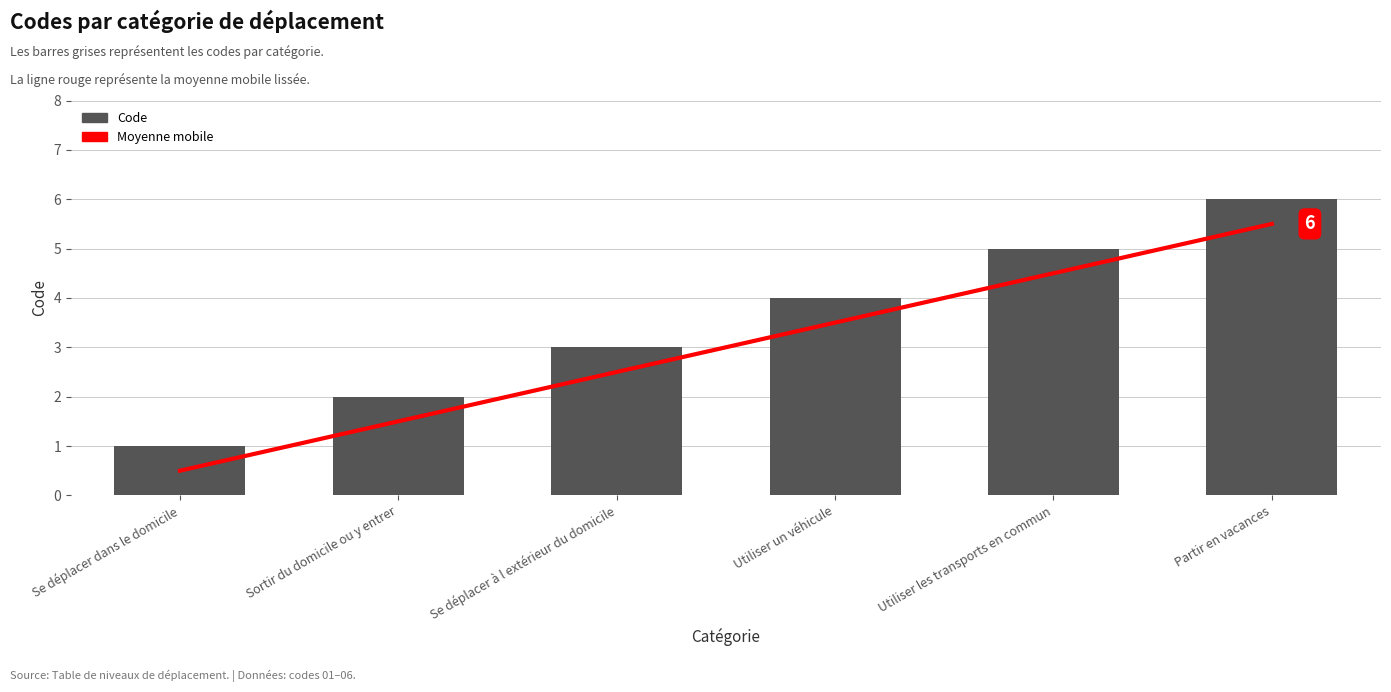

At which label does Code first exceed 4?

Utiliser les transports en commun